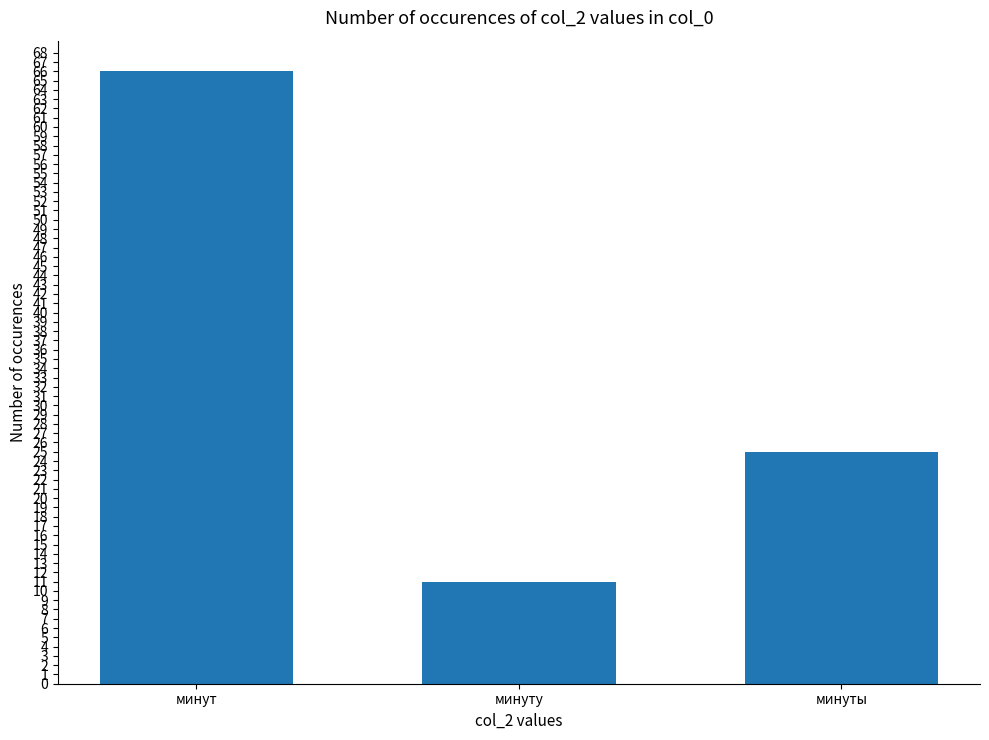

What is the change in value from минут to минуты?

-41